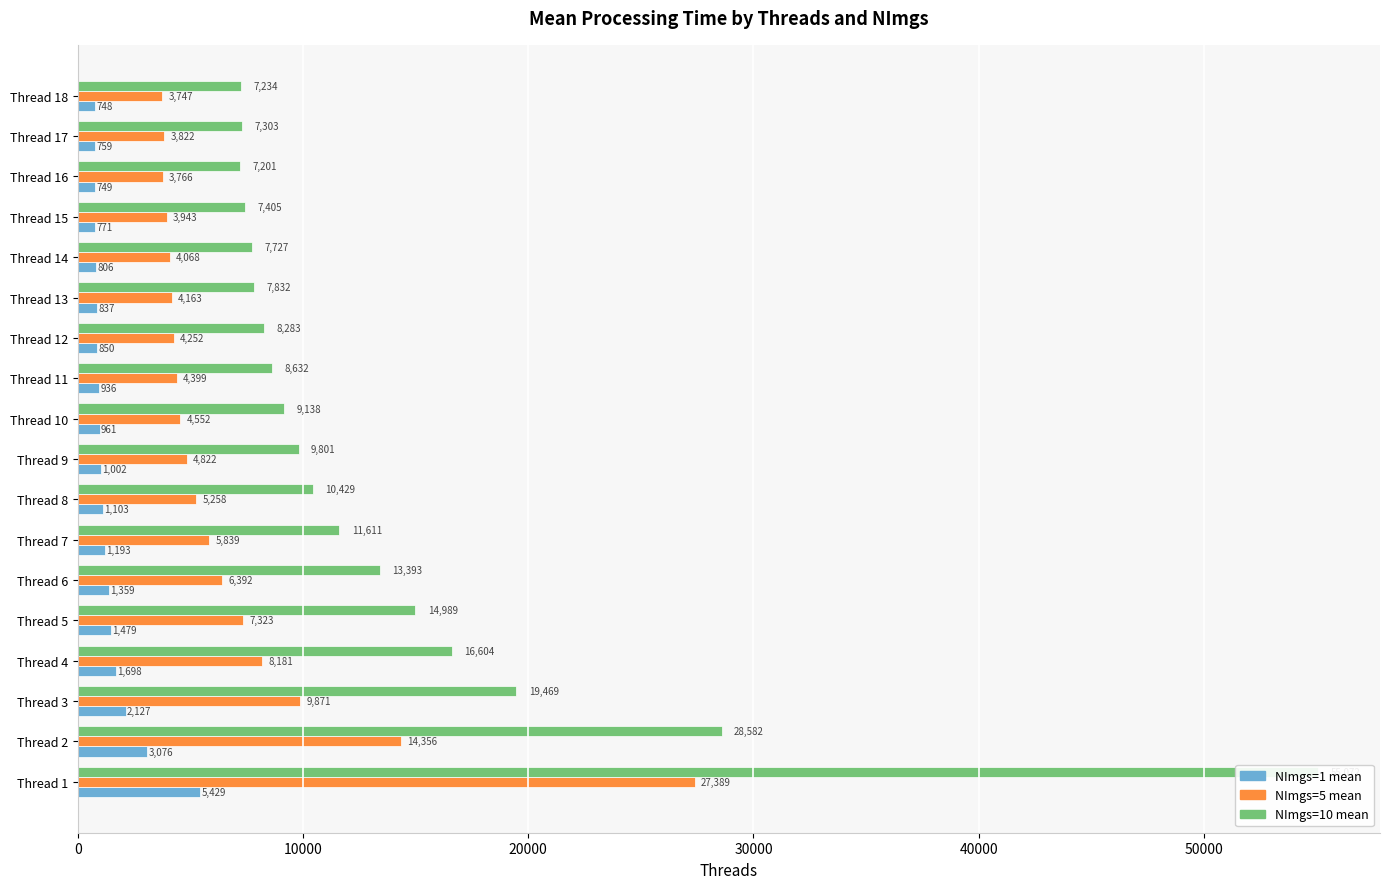

How many series are shown in this chart?

3